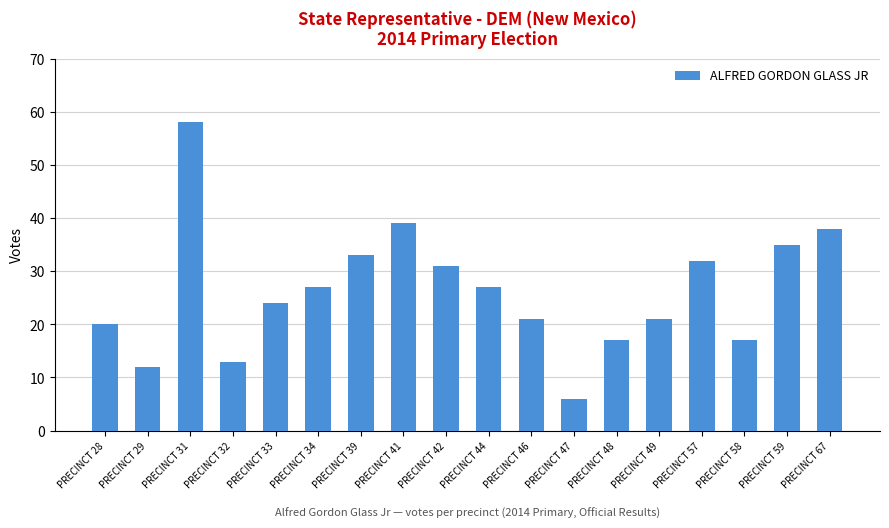

Reading left to right, list all the values displayed in this chart.

20	12	58	13	24	27	33	39	31	27	21	6	17	21	32	17	35	38